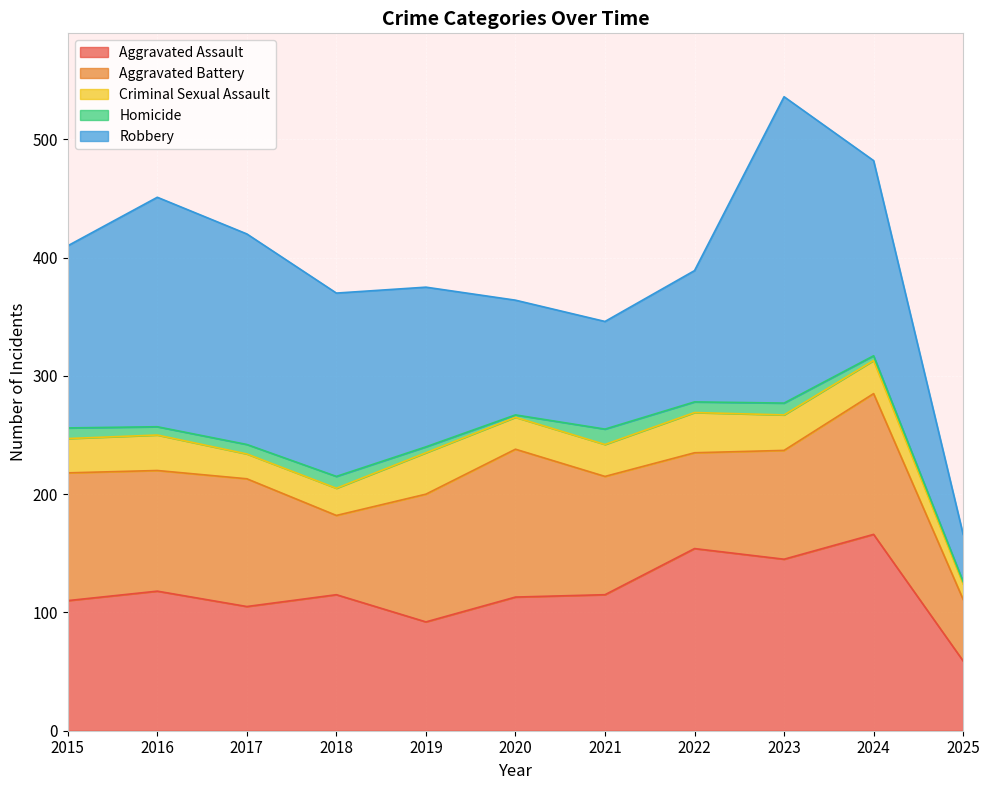

What is the sum of all Criminal Sexual Assault values?

297